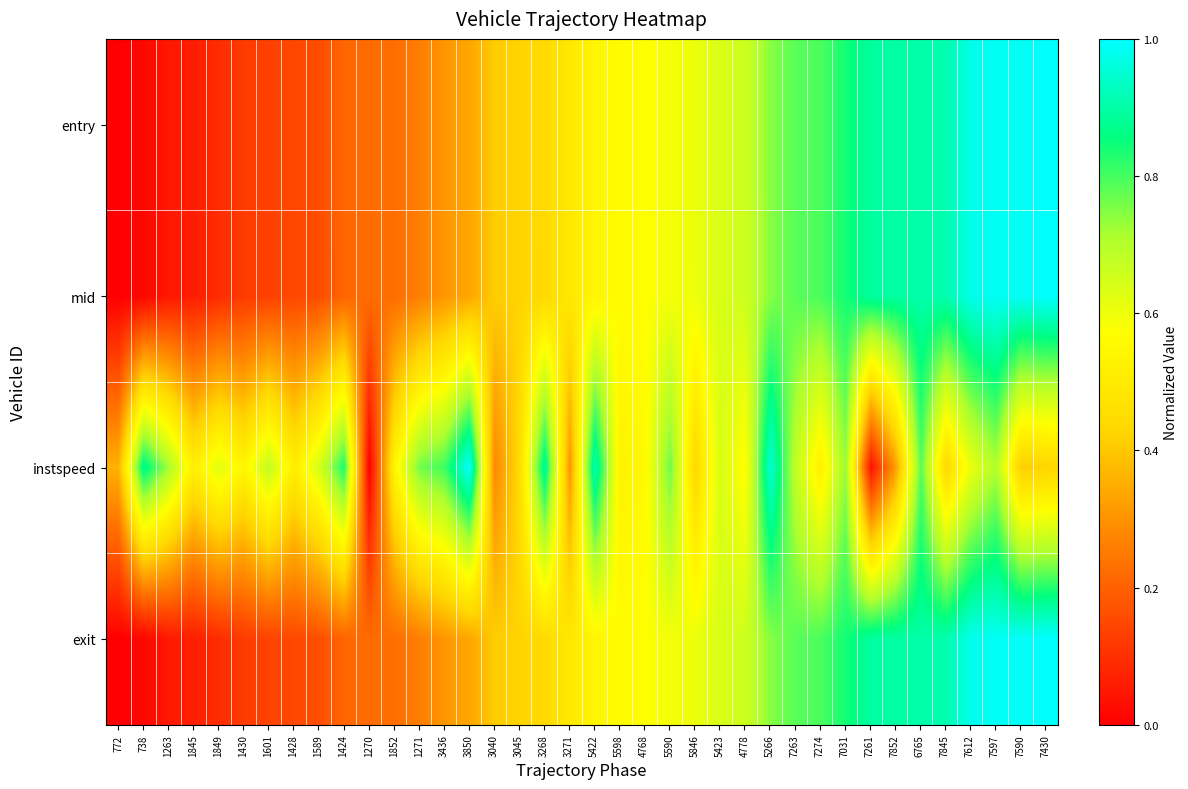

What is the maximum value shown in the chart?

1.0